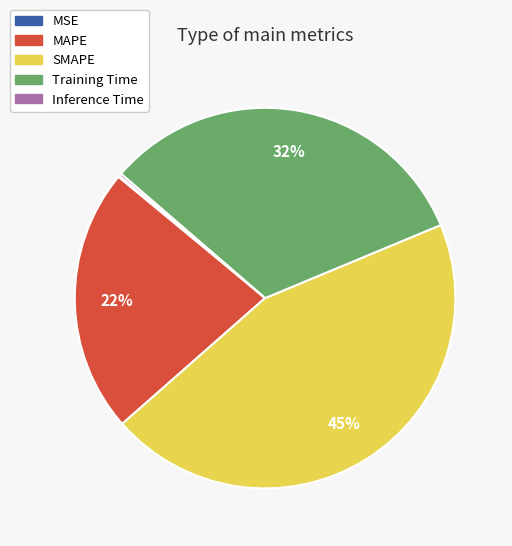

Is it true that SMAPE is 33% of the pie?

False